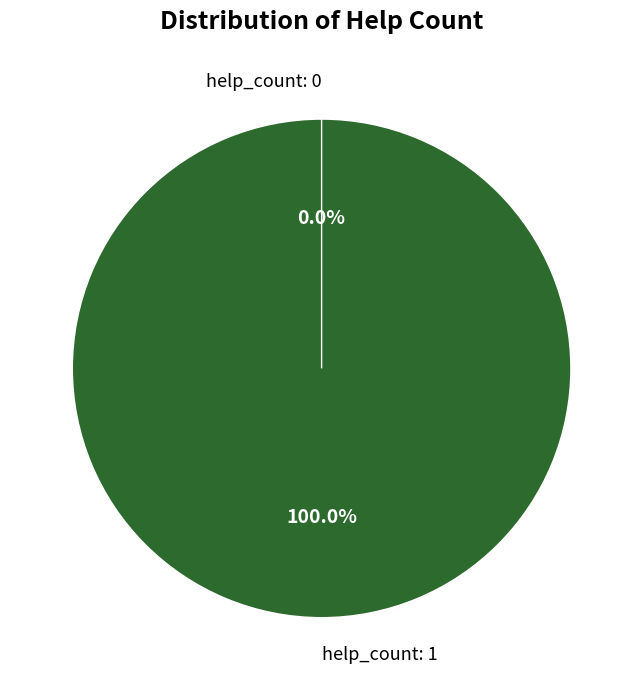

Is it true that help_count: 0 is 0% of the pie?

True